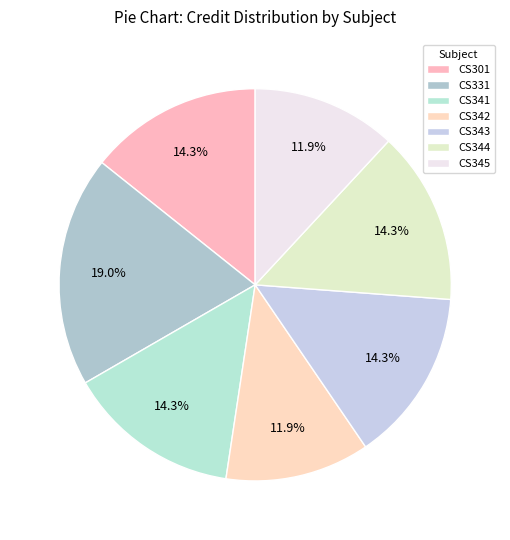

Rank the categories by value from highest to lowest.

CS331, CS301, CS341, CS343, CS344, CS342, CS345